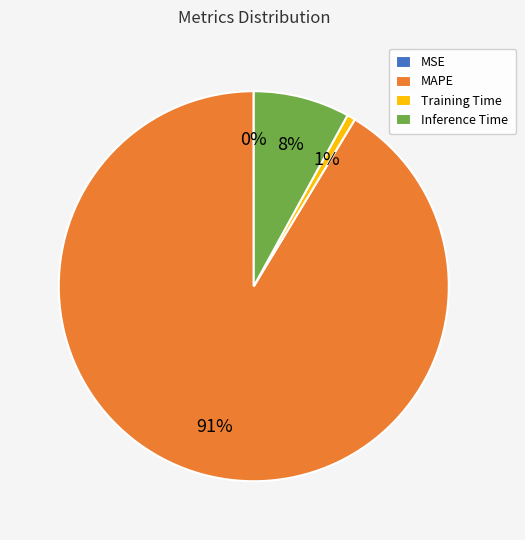

To the nearest percent, what portion does Training Time represent?

1%